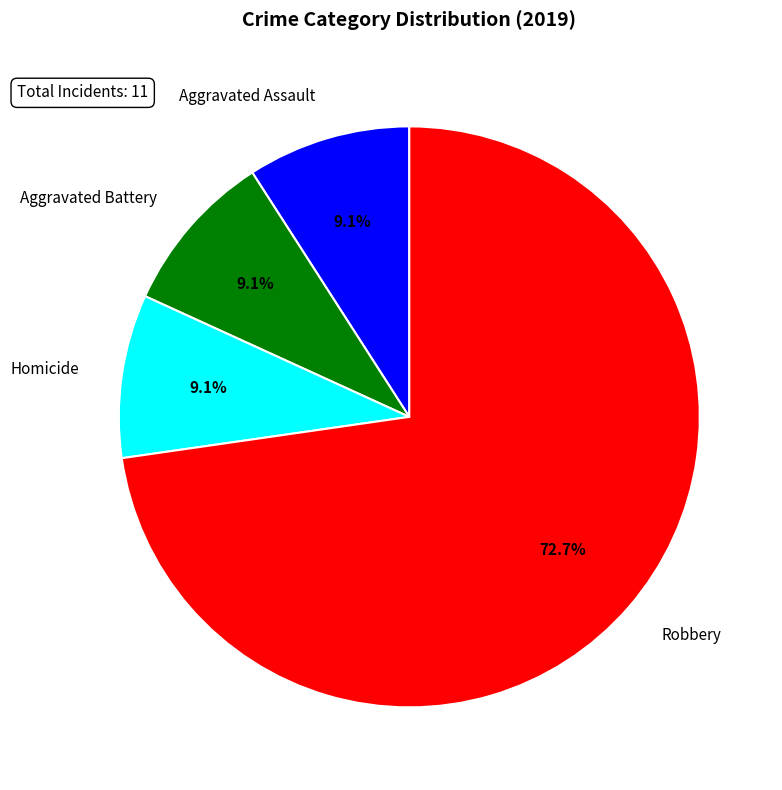

To the nearest percent, what is the difference between the largest and smallest slice percentages?

64%